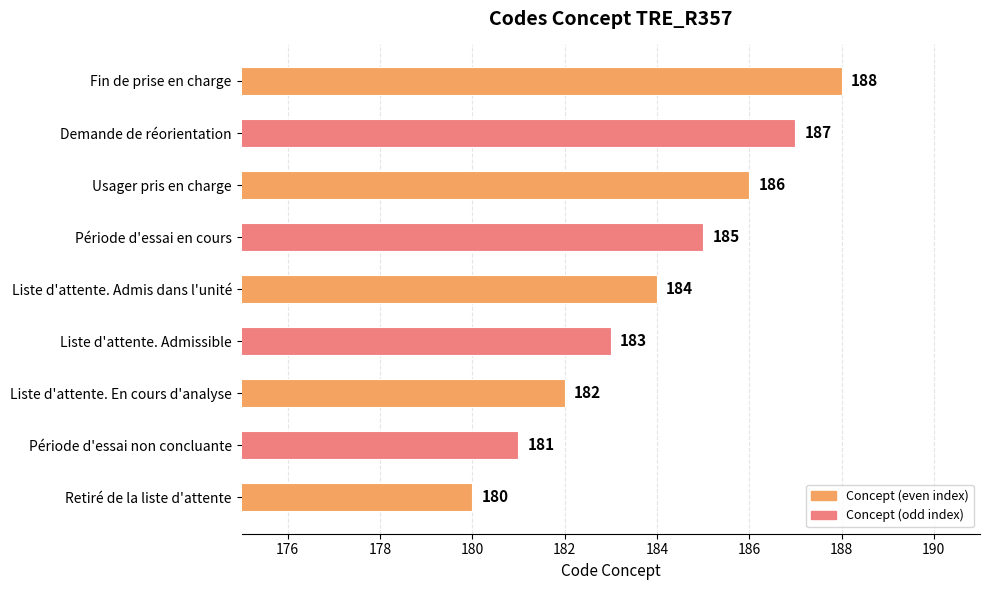

What is the maximum value shown in the chart?

188